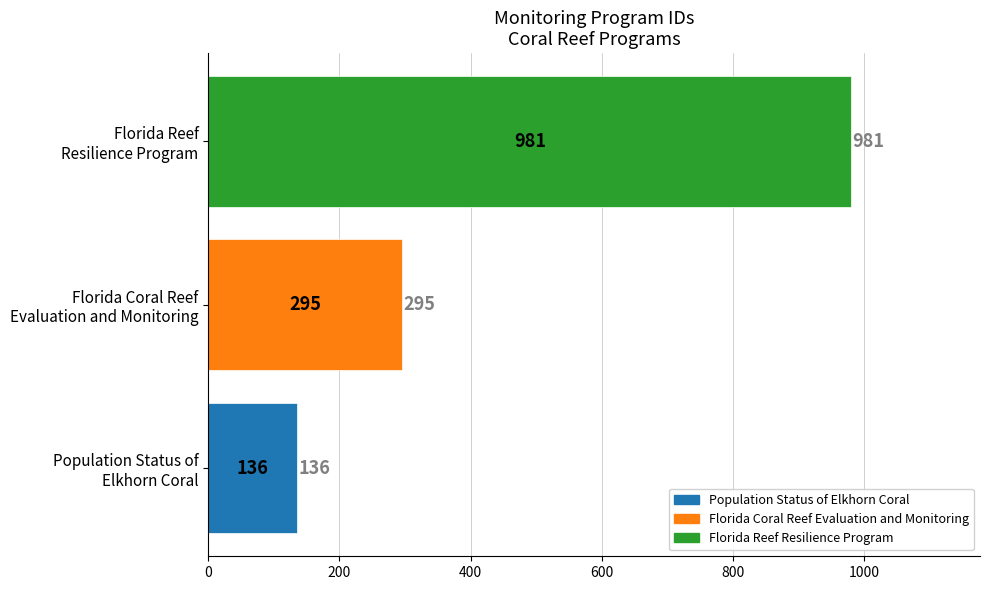

Count the values in the range 136 to 981.

3